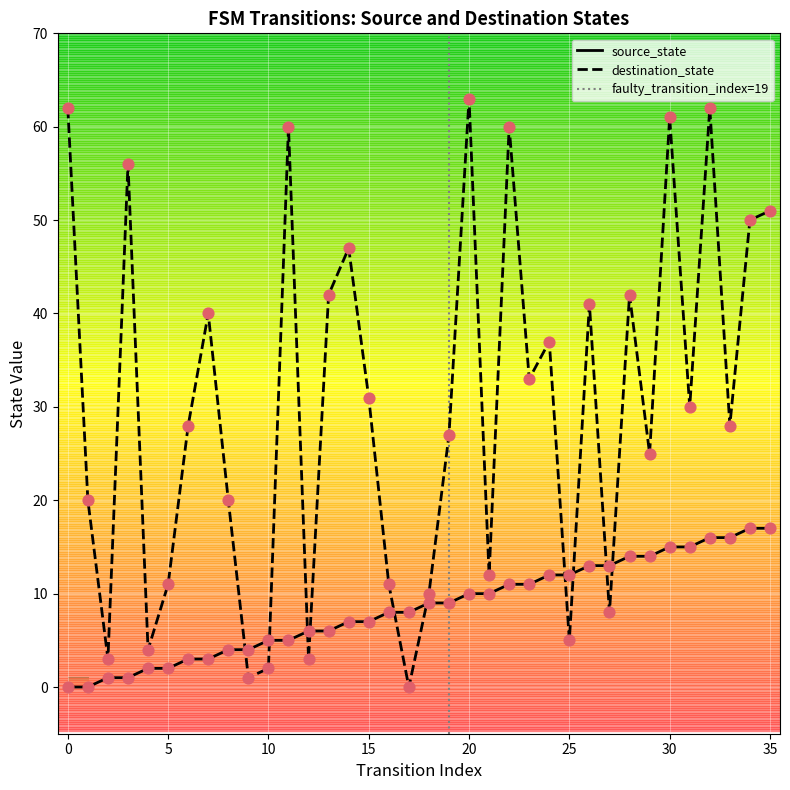

Which series has the largest total across all categories?

destination_state